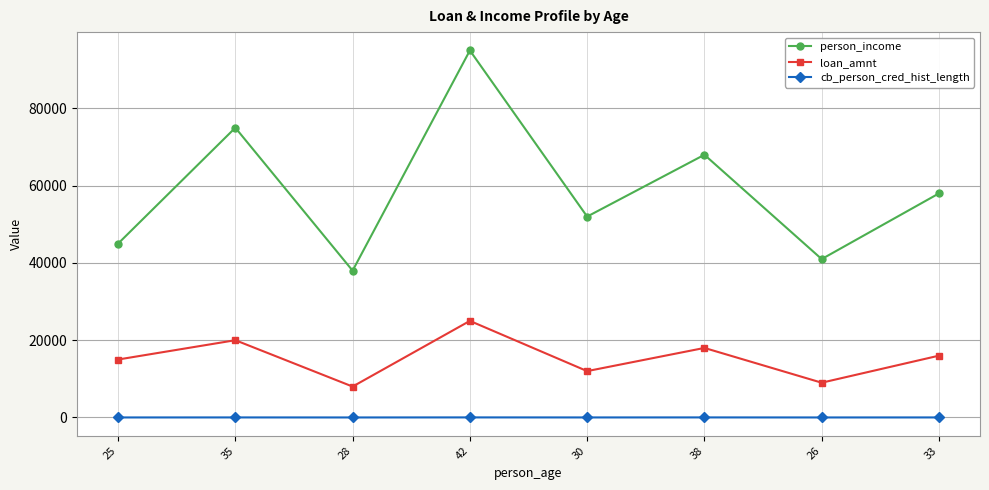

At how many categories does at least one series exceed 53484?

4